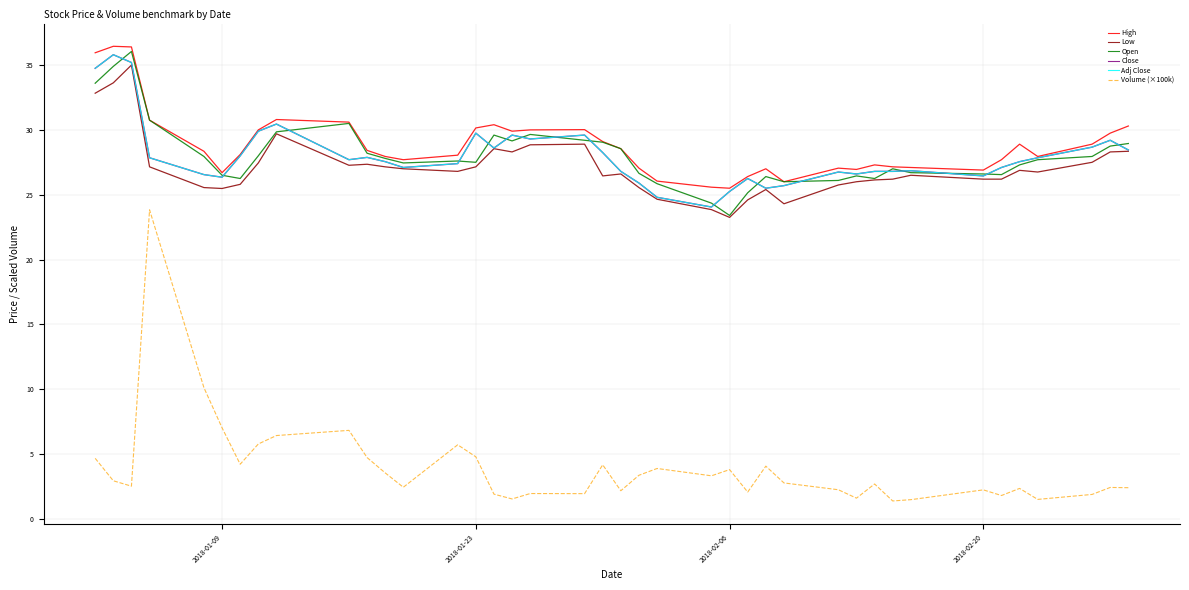

True or false: High and Low cross at least once.

False